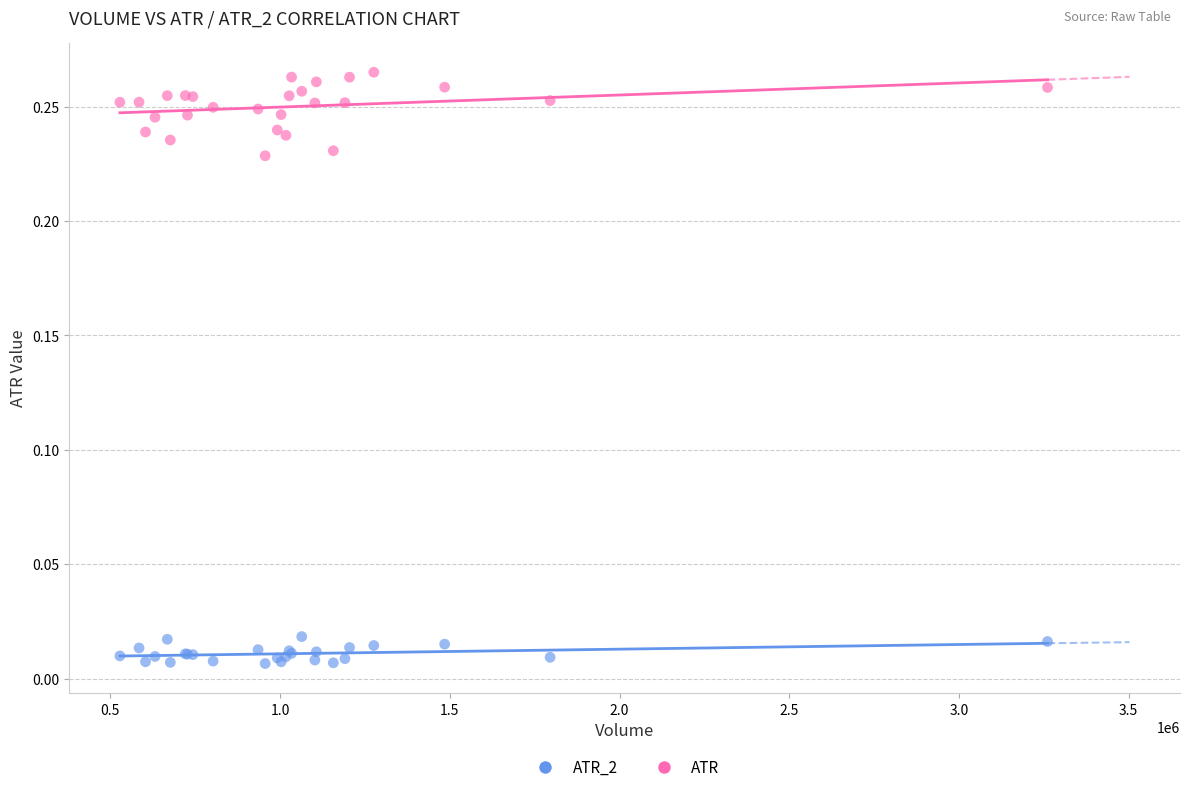

What are all the series names shown in the legend?

ATR_2, ATR